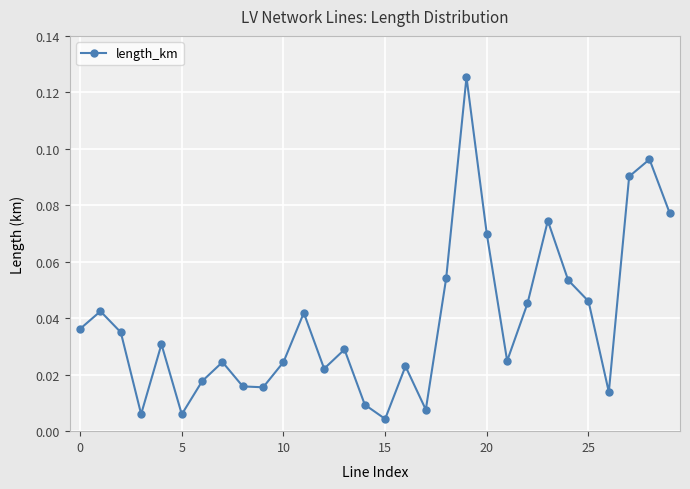

True or false: the data has more than 1 interior local peaks.

True